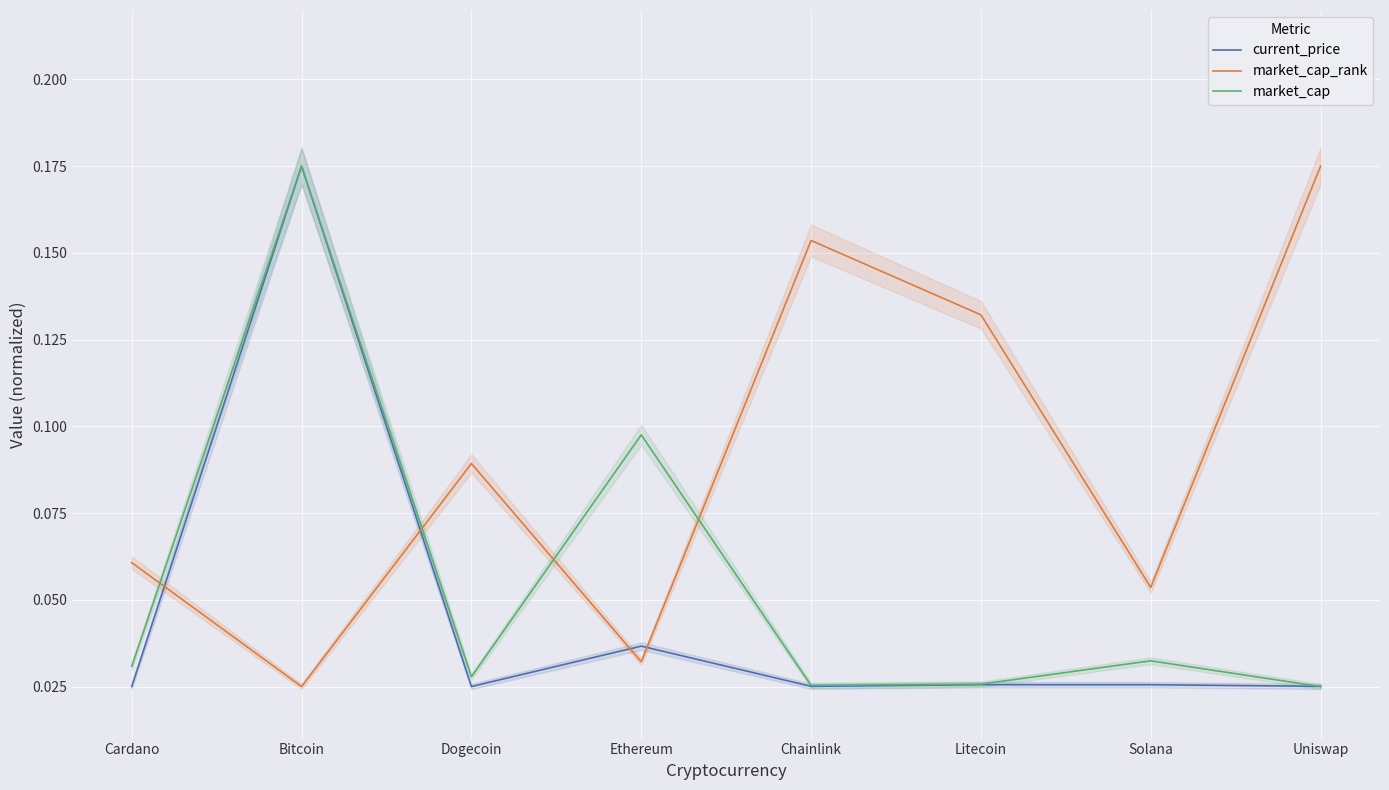

Is this an area chart (filled region under the line)?

No